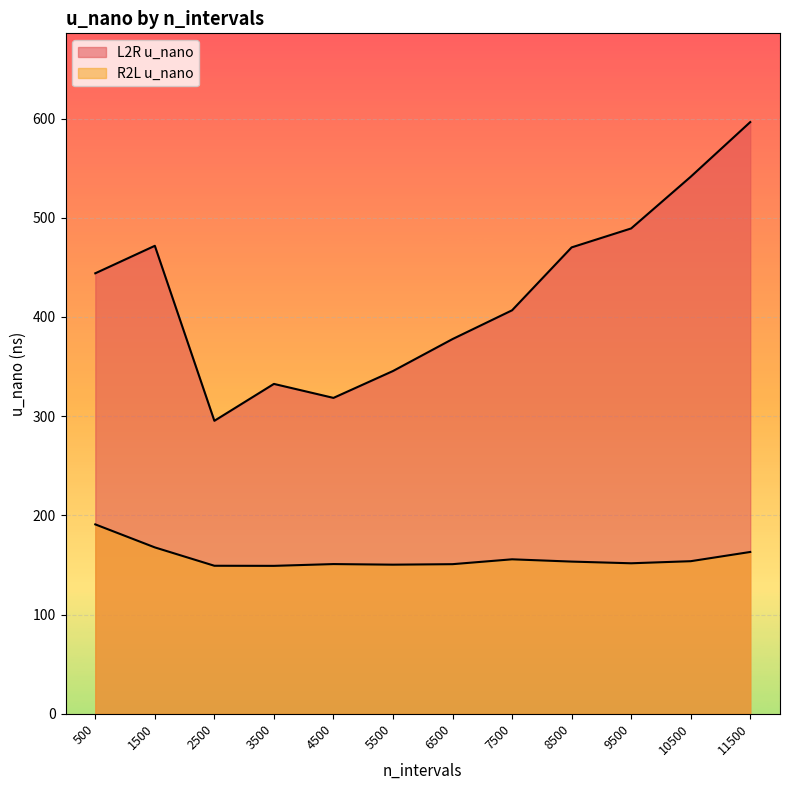

What is the total value across all series at 9500?

640.9